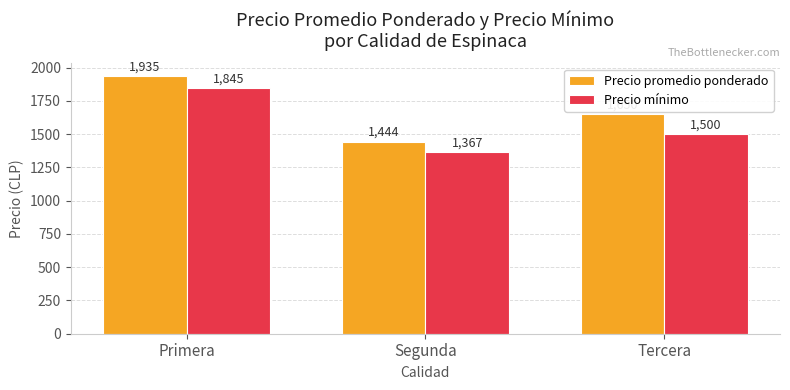

The value of Precio promedio ponderado at Tercera is 1071. True or false?

False